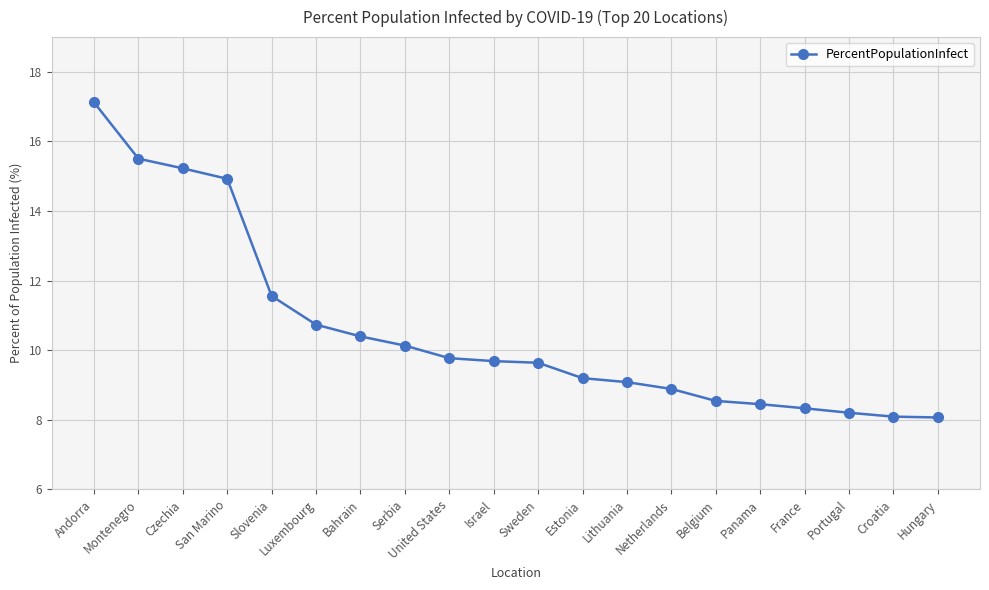

True or false: the data shows 8.9 at Netherlands.

True